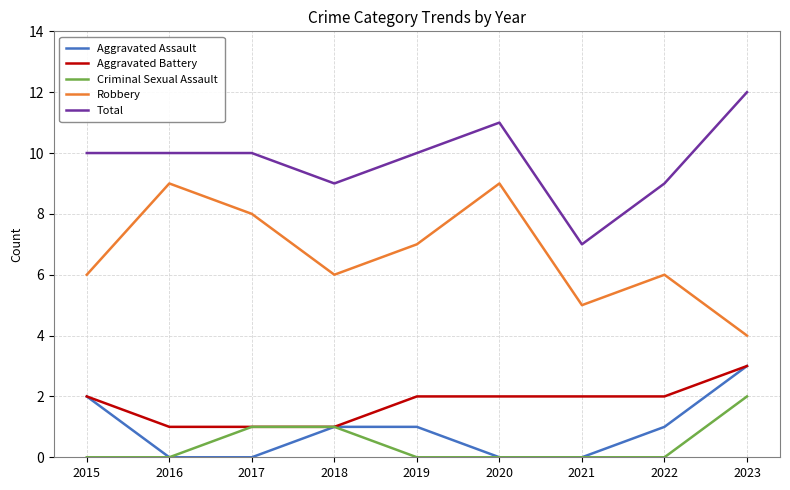

The Aggravated Assault series shows 2 at 2021. True or false?

False